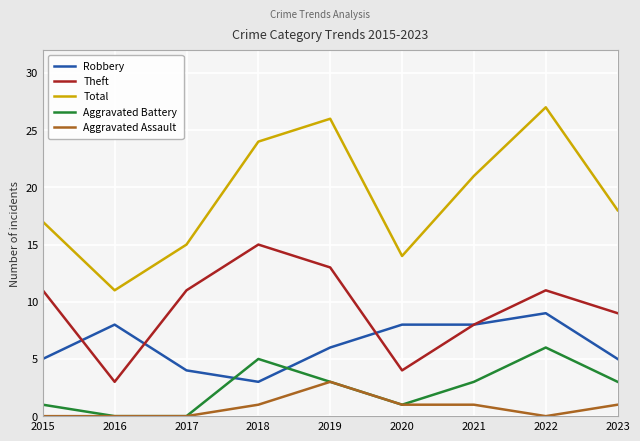

Read the Aggravated Battery value at 2023.

3